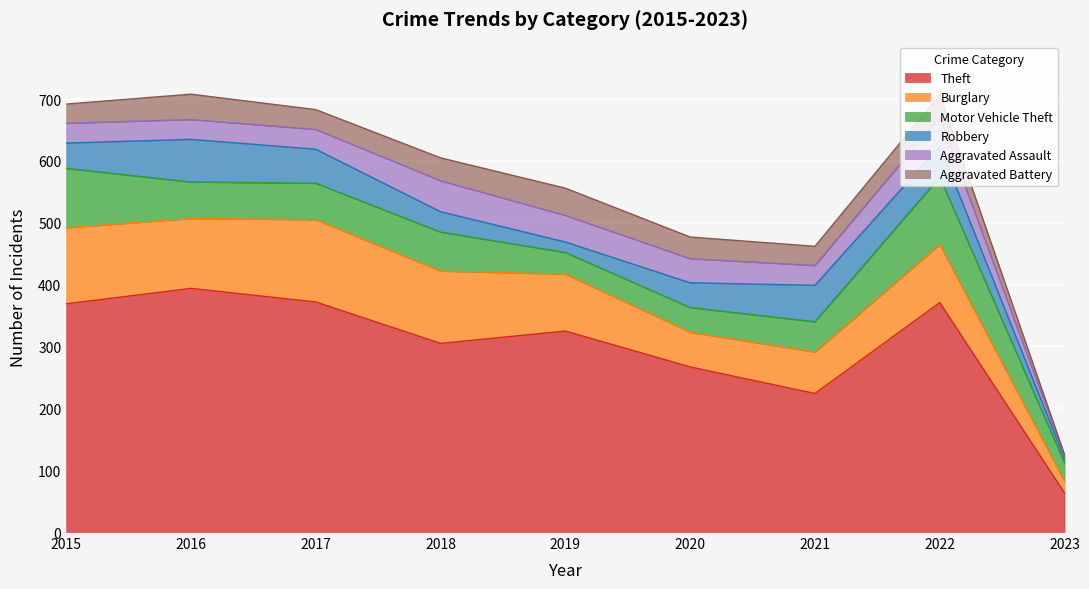

What is the highest value of the Aggravated Assault series?

50